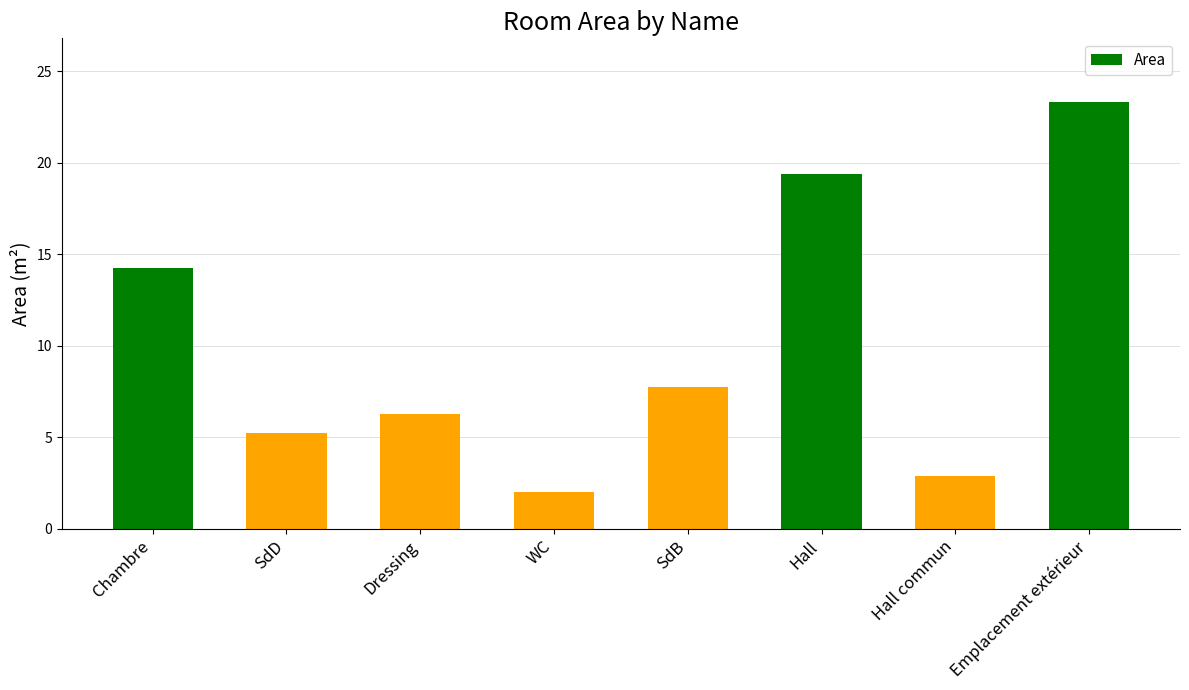

Does the chart contain any negative values?

No